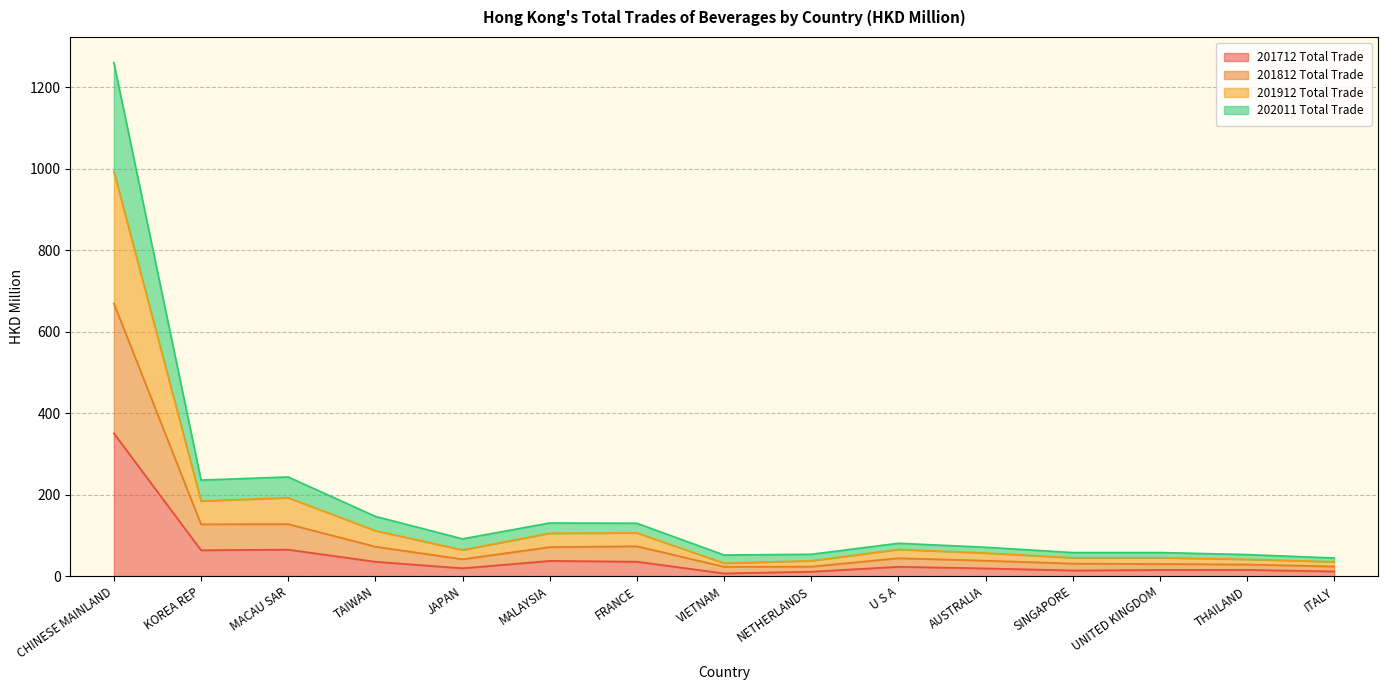

Reading left to right, transcribe all the data shown in this chart.

201712 Total Trade: CHINESE MAINLAND=350.5	KOREA REP=63.7	MACAU SAR=65.2	TAIWAN=35.5	JAPAN=19.5	MALAYSIA=37.6	FRANCE=35.7	VIETNAM=6.9	NETHERLANDS=11.1	U S A=23.1	AUSTRALIA=19.2	SINGAPORE=14.0	UNITED KINGDOM=15.4	THAILAND=15.5	ITALY=11.8
201812 Total Trade: CHINESE MAINLAND=669.0	KOREA REP=127.4	MACAU SAR=127.8	TAIWAN=72.4	JAPAN=41.7	MALAYSIA=71.4	FRANCE=73.5	VIETNAM=23.2	NETHERLANDS=23.5	U S A=44.2	AUSTRALIA=38.1	SINGAPORE=30.9	UNITED KINGDOM=30.0	THAILAND=28.8	ITALY=23.8
201912 Total Trade: CHINESE MAINLAND=992.2	KOREA REP=184.5	MACAU SAR=192.5	TAIWAN=111.6	JAPAN=64.4	MALAYSIA=105.3	FRANCE=106.3	VIETNAM=32.0	NETHERLANDS=37.8	U S A=65.5	AUSTRALIA=56.9	SINGAPORE=45.2	UNITED KINGDOM=45.3	THAILAND=41.3	ITALY=35.4
202011 Total Trade: CHINESE MAINLAND=1260.0	KOREA REP=235.8	MACAU SAR=243.4	TAIWAN=146.8	JAPAN=91.6	MALAYSIA=130.5	FRANCE=129.9	VIETNAM=51.9	NETHERLANDS=53.8	U S A=80.7	AUSTRALIA=71.0	SINGAPORE=58.0	UNITED KINGDOM=58.1	THAILAND=53.1	ITALY=44.6